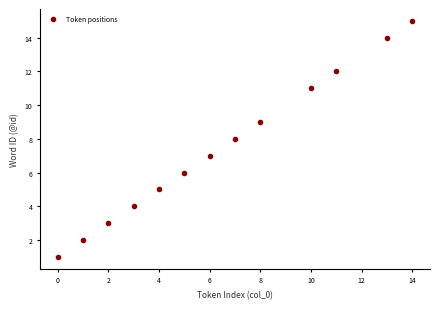

What is the range of X values (max minus min)?

14